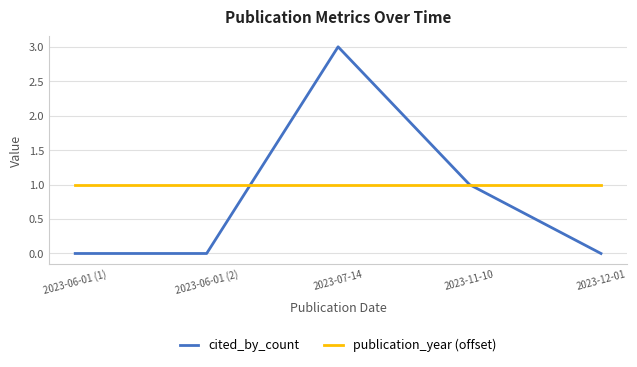

Between which two adjacent categories do publication_year (offset) and cited_by_count first intersect?

2023-06-01 (2) and 2023-07-14